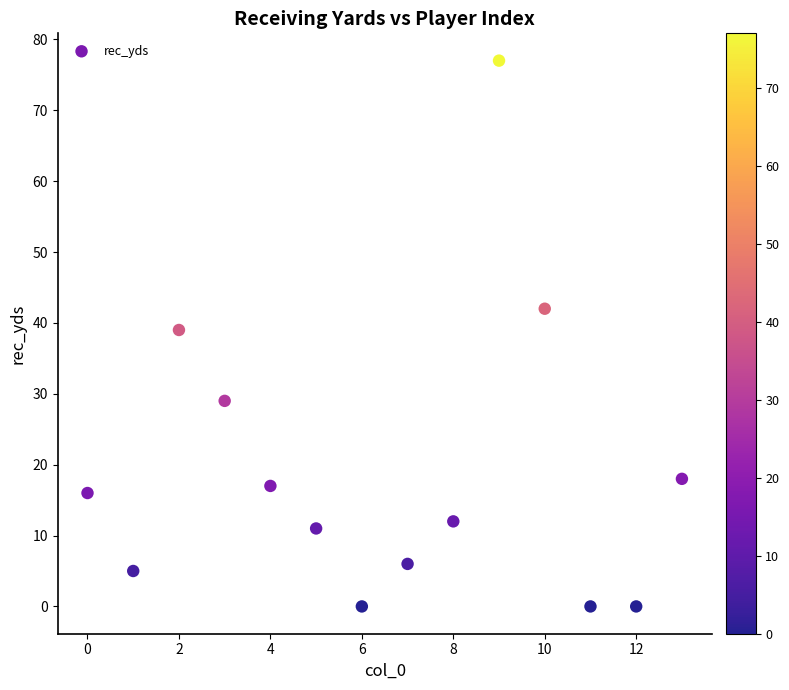

What is the range of Y values (max minus min)?

77